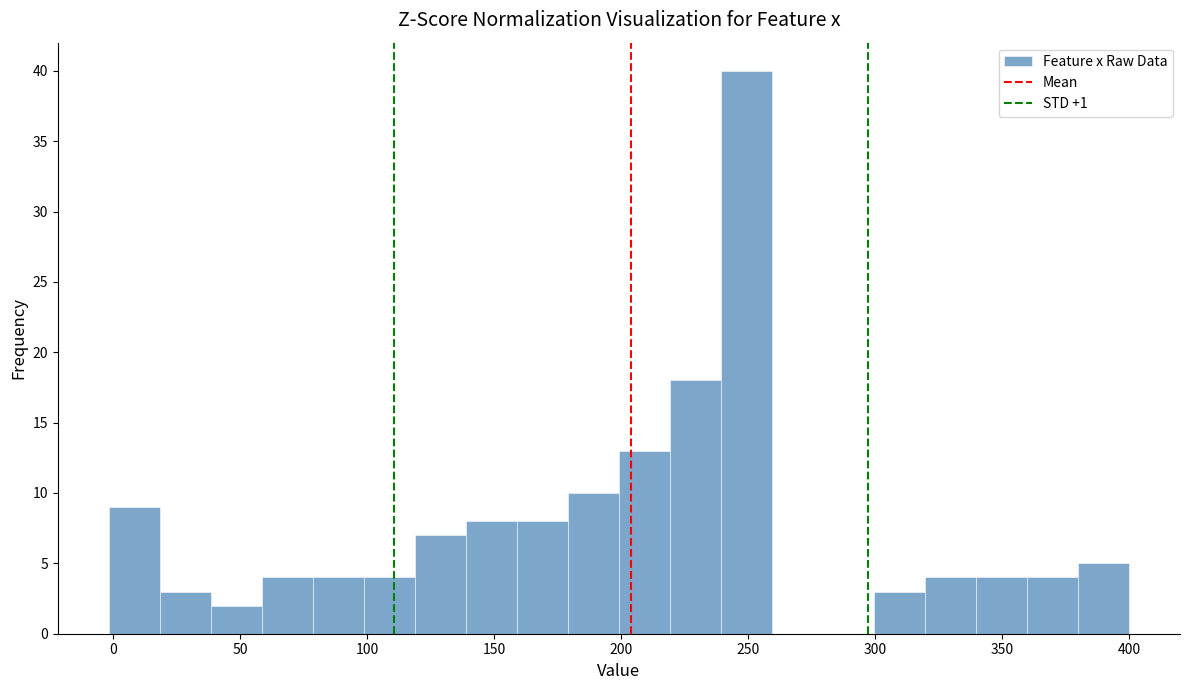

Reading left to right, list every bar in this chart as the range it spans on the x-axis followed by its height. Neither the bar edges nor the heights are printed on the chart, so give them approximately, as read against the axes.

0 to 20: 9
20 to 40: 3
40 to 60: 2
60 to 80: 4
80 to 100: 4
100 to 120: 4
120 to 140: 7
140 to 160: 8
160 to 180: 8
180 to 200: 10
200 to 220: 13
220 to 240: 18
240 to 260: 40
260 to 280: 0
280 to 300: 0
300 to 320: 3
320 to 340: 4
340 to 360: 4
360 to 380: 4
380 to 400: 5